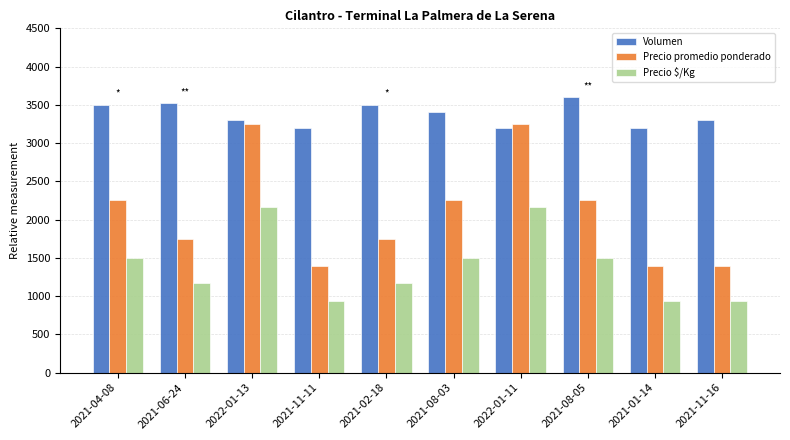

Reading left to right, list all the values displayed in this chart.

Volumen: 3500	3520	3300	3200	3500	3400	3200	3600	3200	3300
Precio promedio ponderado: 2250	1750	3250	1400	1750	2250	3250	2250	1400	1400
Precio $/Kg: 1500	1167	2167	933	1167	1500	2167	1500	933	933